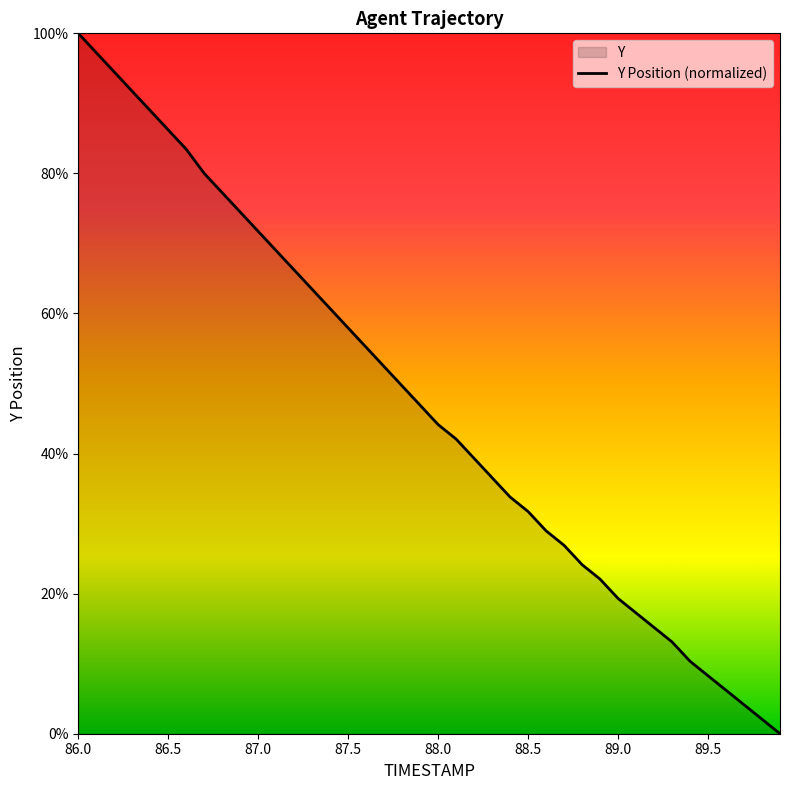

What is the difference between the maximum and minimum values?

100.0